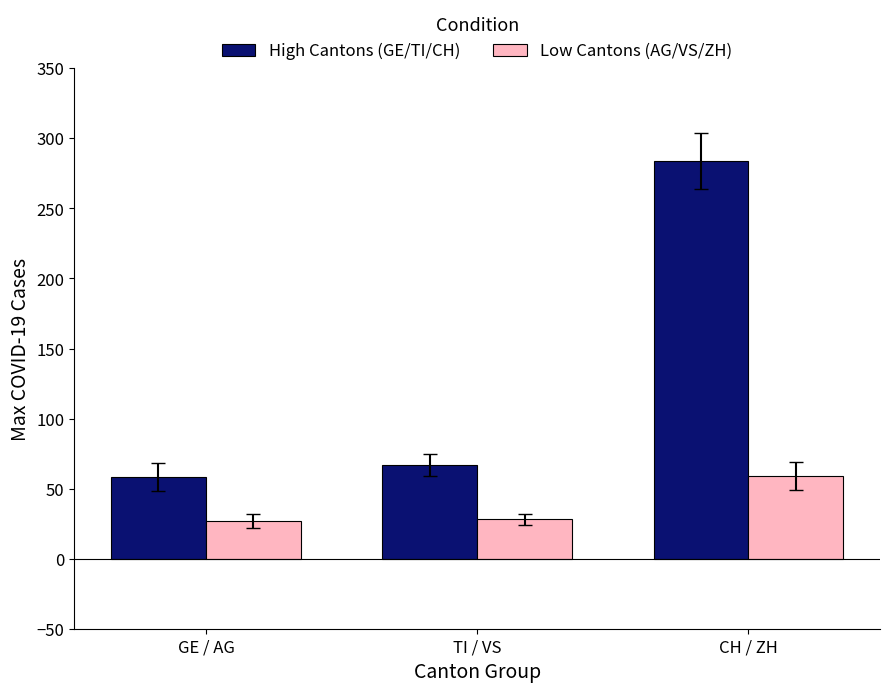

What are all the series names shown in the legend?

High Cantons (GE/TI/CH), Low Cantons (AG/VS/ZH)